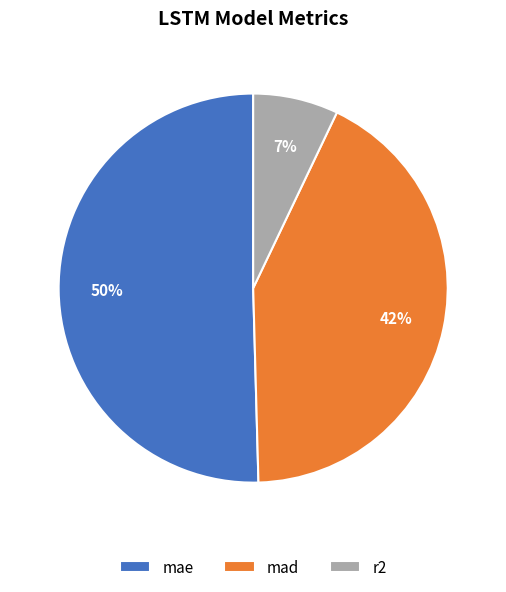

How many segments does this pie chart have?

3